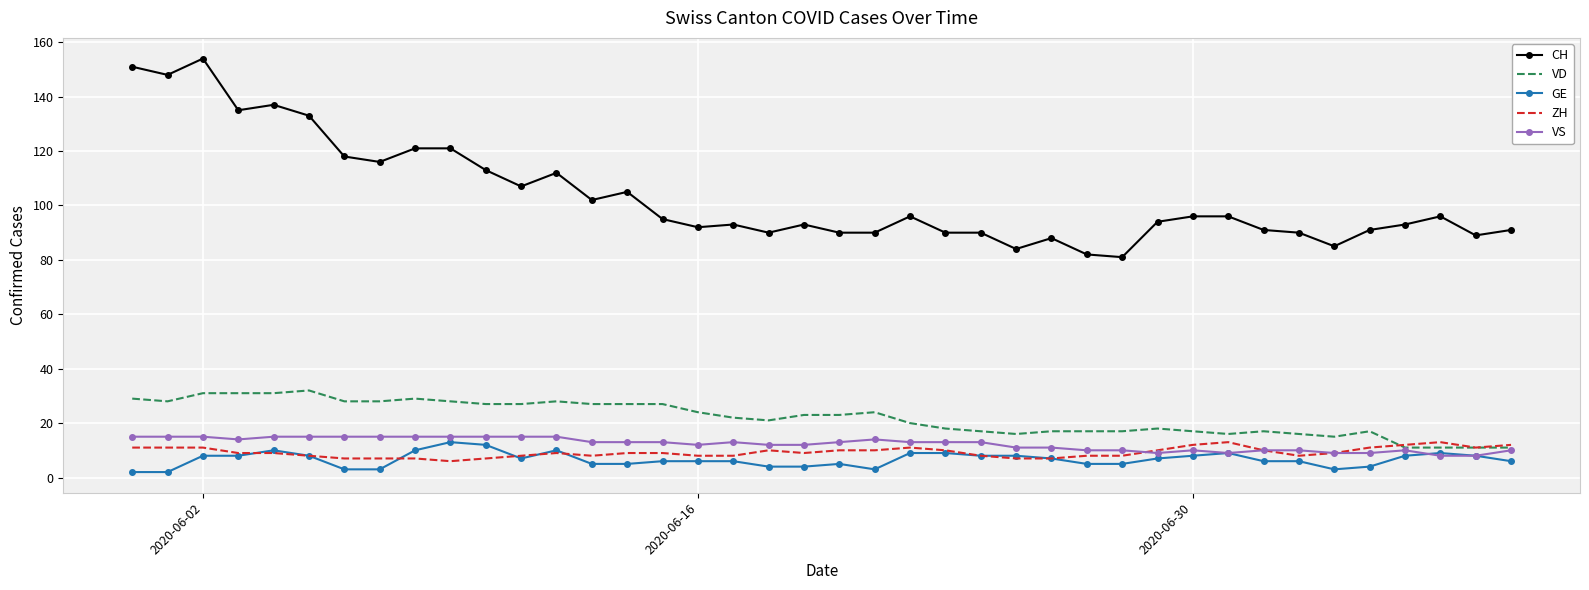

True or false: ZH and CH cross at least once.

False